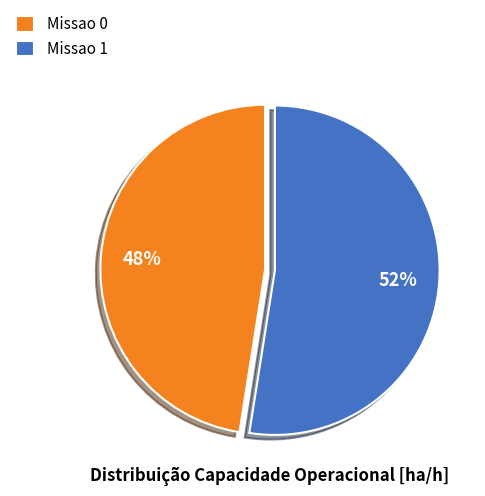

Count the number of slices in the pie.

2